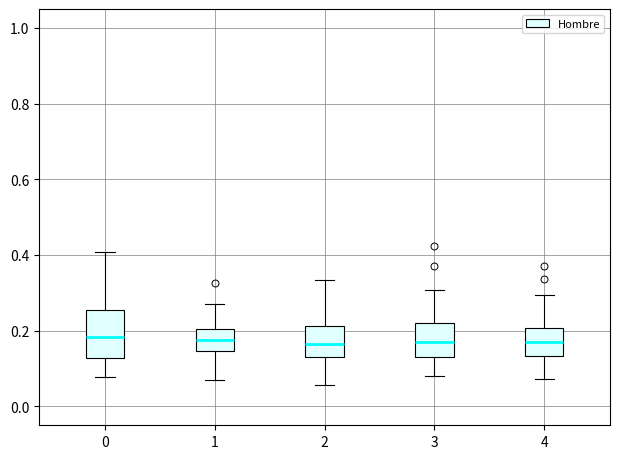

Reading left to right, transcribe this box plot: for each box, give where its median line is, the range the box spans, and where its two whiskers end, as read against the y-axis. The values are not printed on the chart, so give them approximately, as read against the axis.

0: median 0.18, box 0.12 to 0.26, whiskers 0.08 to 0.40
1: median 0.18, box 0.14 to 0.20, whiskers 0.08 to 0.28
2: median 0.16, box 0.14 to 0.22, whiskers 0.06 to 0.34
3: median 0.16, box 0.12 to 0.22, whiskers 0.08 to 0.30
4: median 0.18, box 0.14 to 0.20, whiskers 0.08 to 0.30